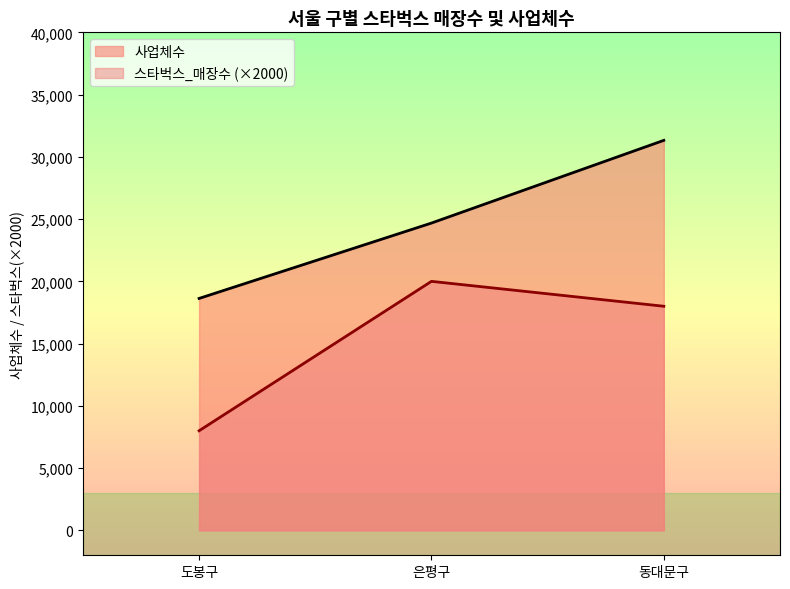

What is the difference between the second highest and minimum values in the 사업체수 series?

6053